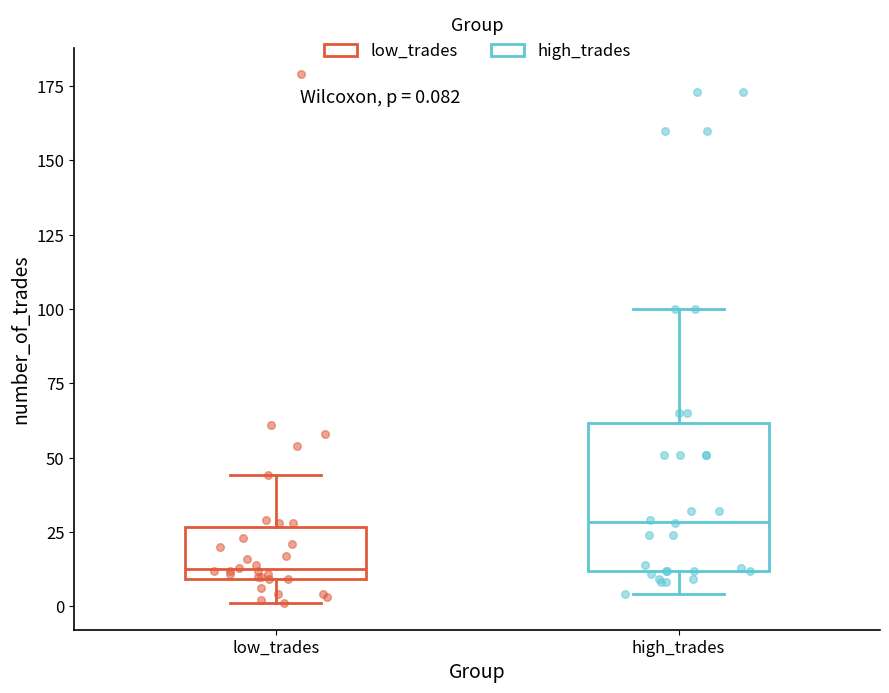

Which box has the lowest median line?

low_trades